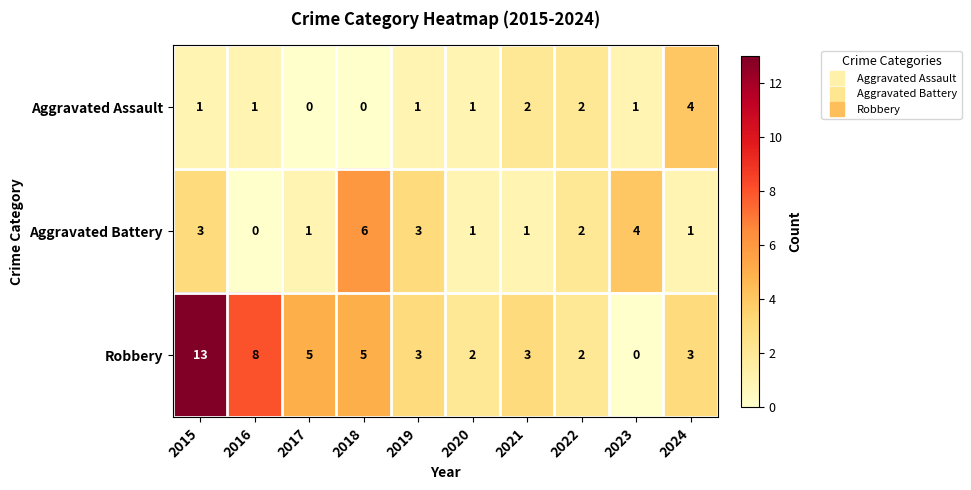

Rank the series by their maximum value, from highest to lowest.

Robbery, Aggravated Battery, Aggravated Assault